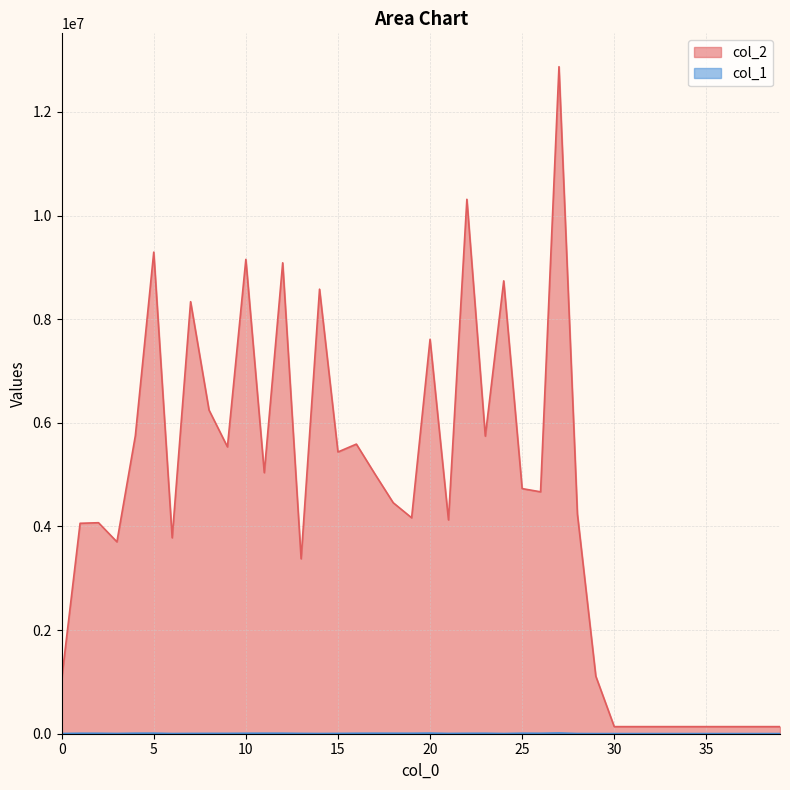

Which category has the highest value across all series?

27